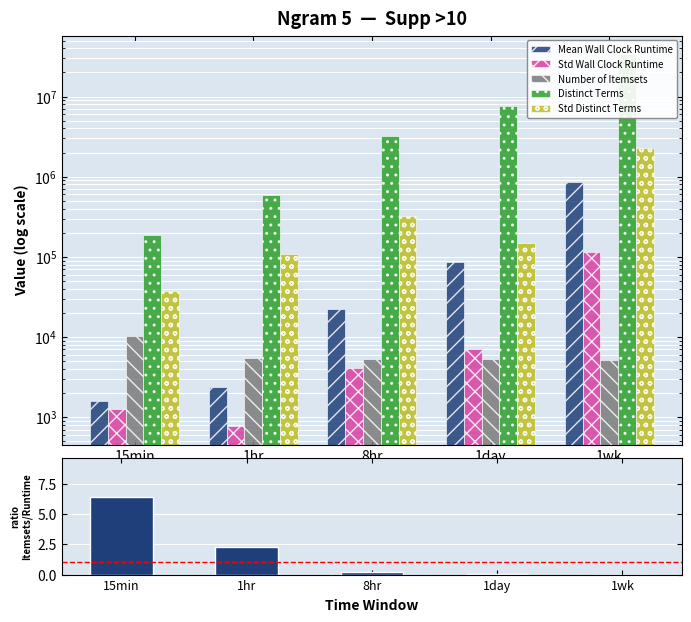

What is the greatest value displayed?

33840609.5